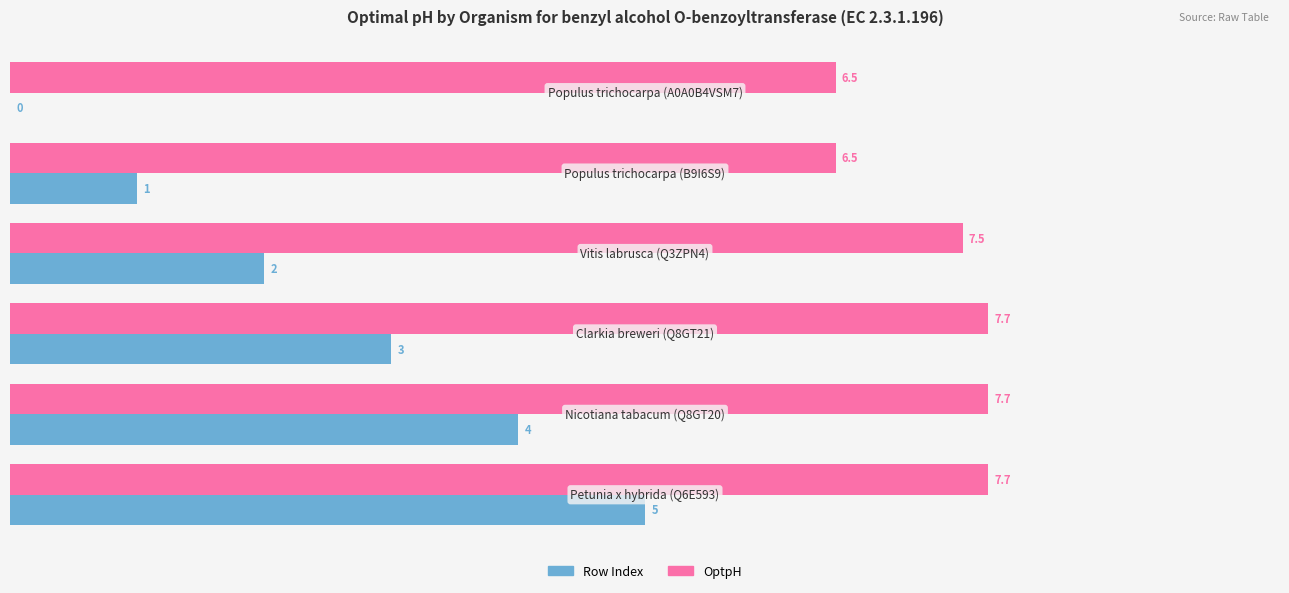

What is the sum of all Row Index values?

15.0